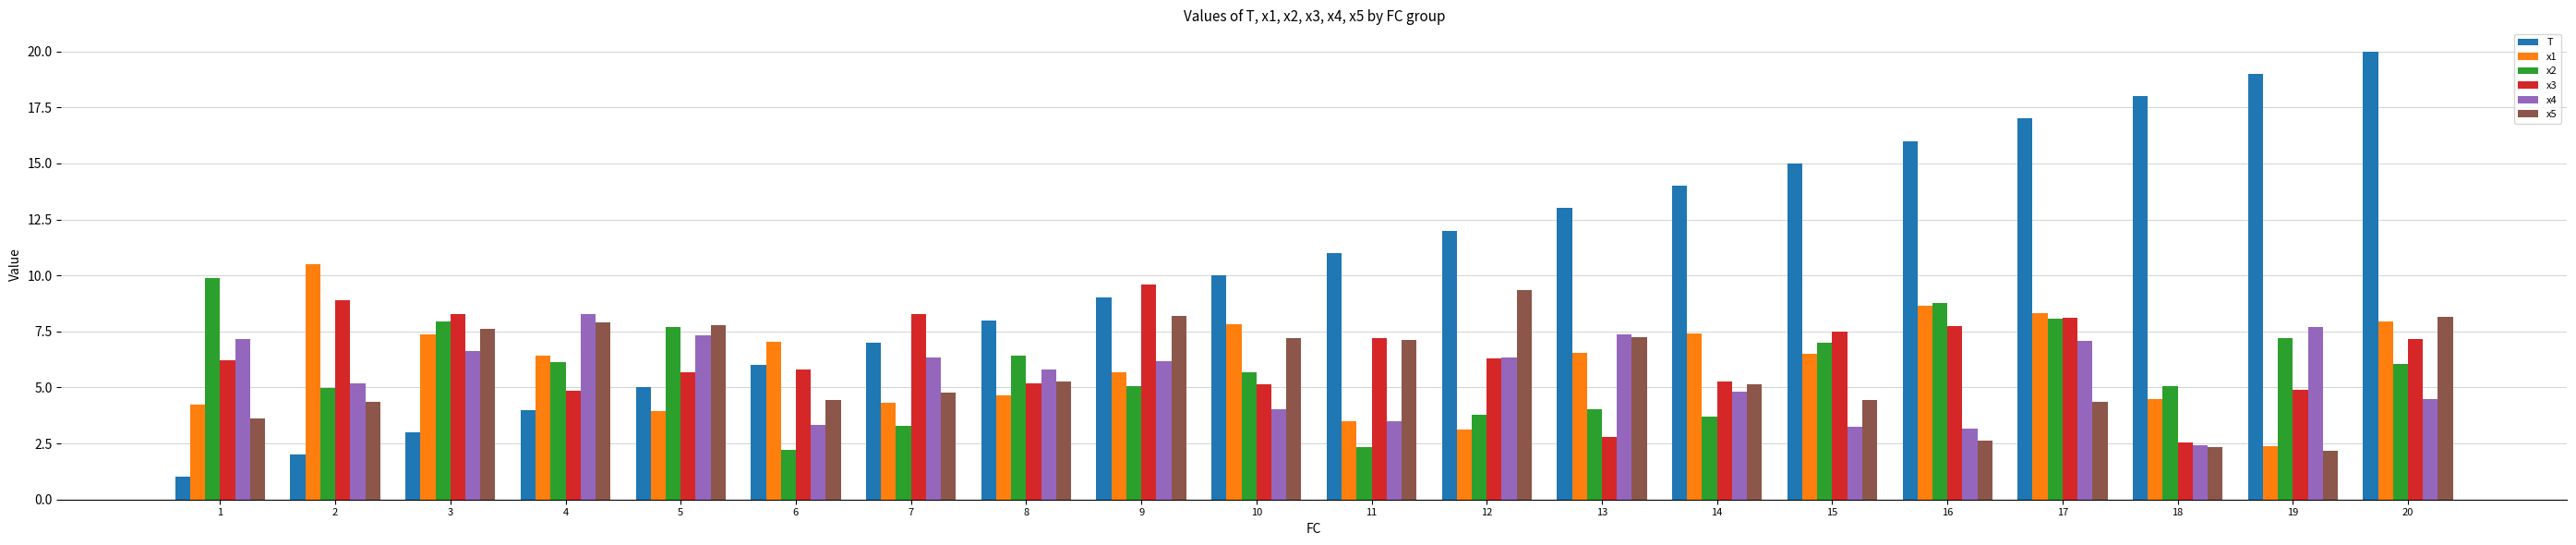

Which series changed the most between 9 and 13?

x3